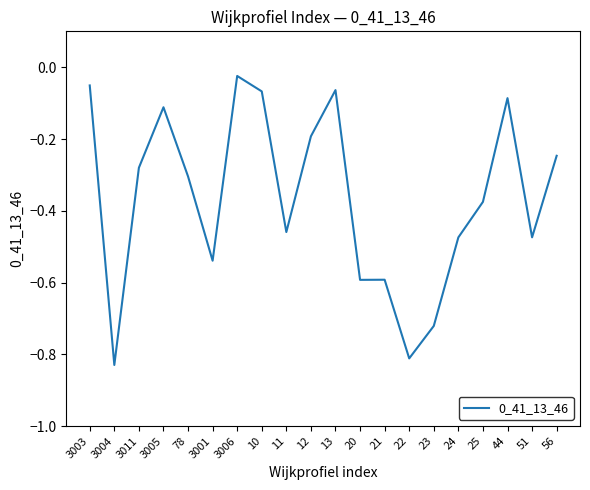

What is the difference between the values at 23 and 56?

0.5